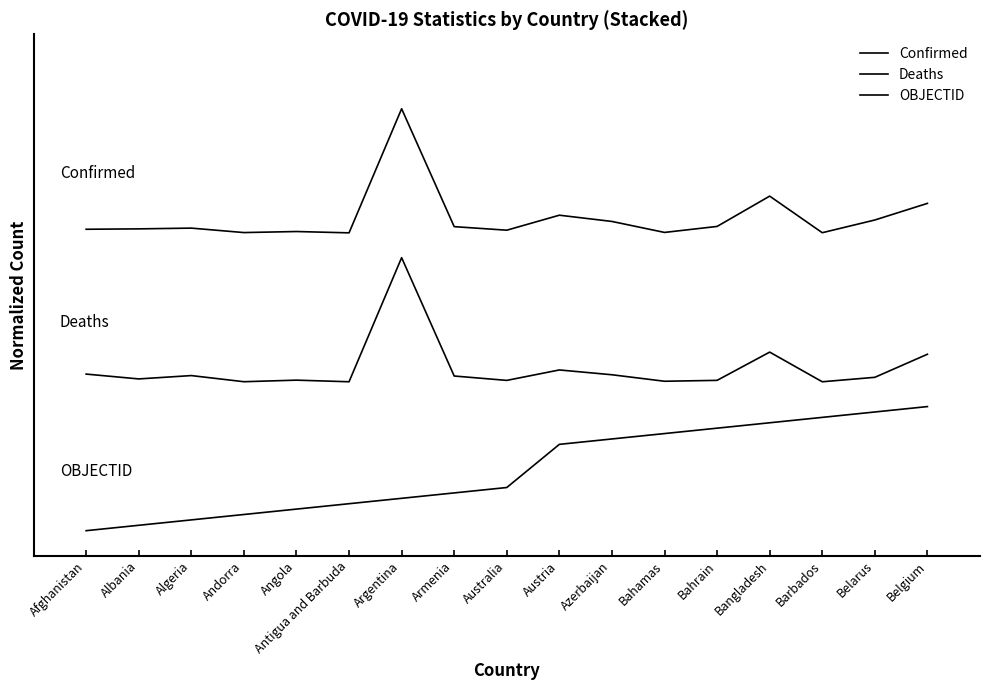

Reading right to left, extract all data points from this chart.

Confirmed: Belgium=0.7	Belarus=0.6	Barbados=0.6	Bangladesh=0.7	Bahrain=0.6	Bahamas=0.6	Azerbaijan=0.6	Austria=0.6	Australia=0.6	Armenia=0.6	Argentina=0.8	Antigua and Barbuda=0.6	Angola=0.6	Andorra=0.6	Algeria=0.6	Albania=0.6	Afghanistan=0.6
Deaths: Belgium=0.4	Belarus=0.3	Barbados=0.3	Bangladesh=0.4	Bahrain=0.3	Bahamas=0.3	Azerbaijan=0.3	Austria=0.3	Australia=0.3	Armenia=0.3	Argentina=0.6	Antigua and Barbuda=0.3	Angola=0.3	Andorra=0.3	Algeria=0.3	Albania=0.3	Afghanistan=0.3
OBJECTID: Belgium=0.2	Belarus=0.2	Barbados=0.2	Bangladesh=0.2	Bahrain=0.2	Bahamas=0.2	Azerbaijan=0.2	Austria=0.2	Australia=0.1	Armenia=0.1	Argentina=0.1	Antigua and Barbuda=0.1	Angola=0.0	Andorra=0.0	Algeria=0.0	Albania=0.0	Afghanistan=0.0